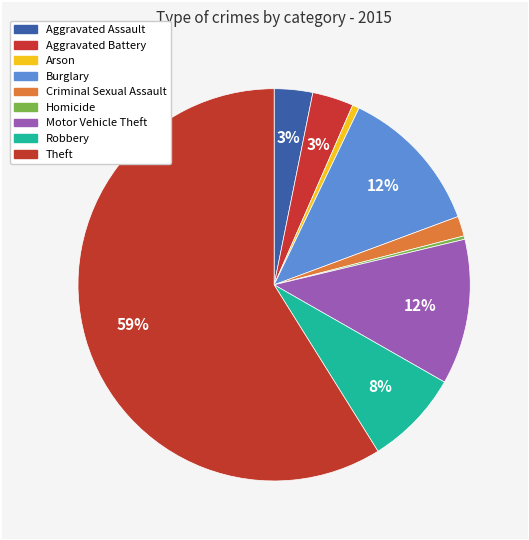

How many slices are in this pie chart?

9